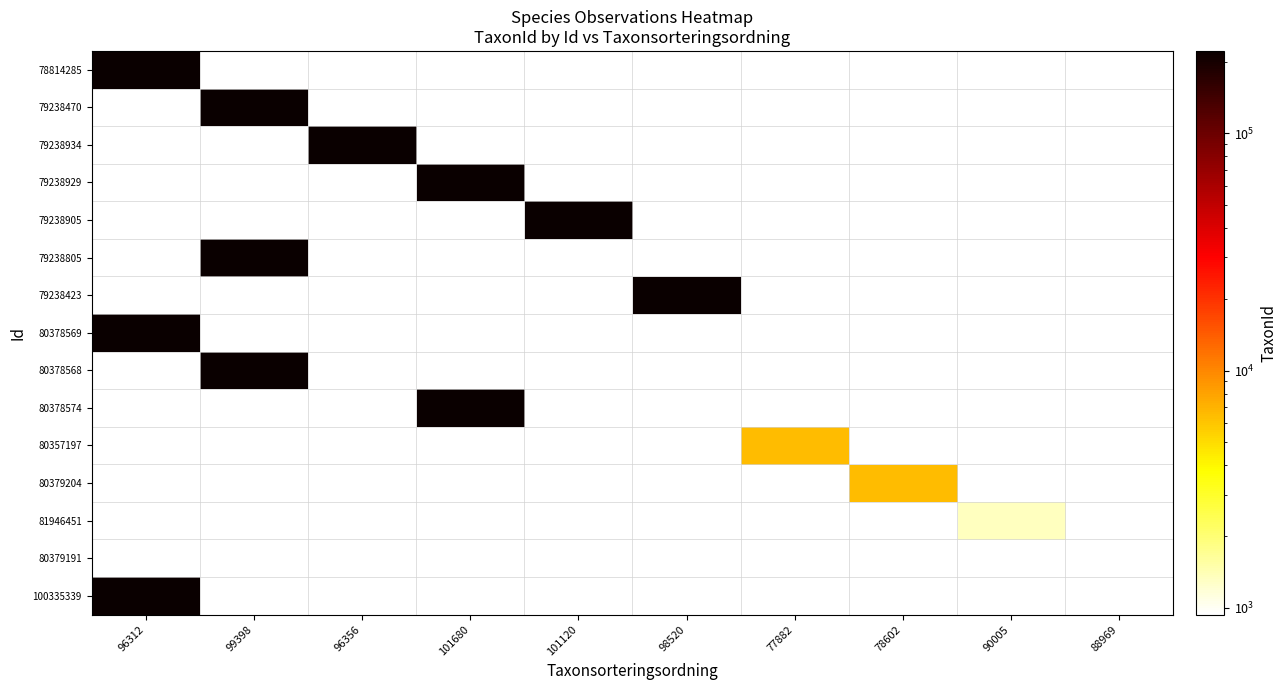

At how many categories does at least one series exceed 106094?

6